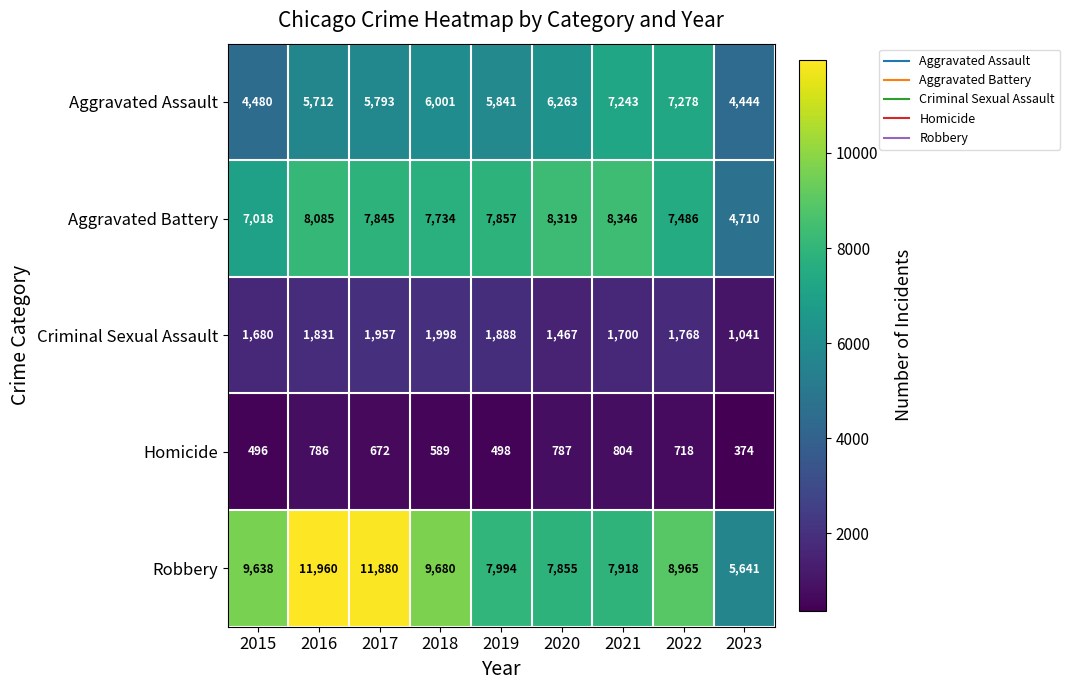

Where is Criminal Sexual Assault nearest to the value 1519?

2020